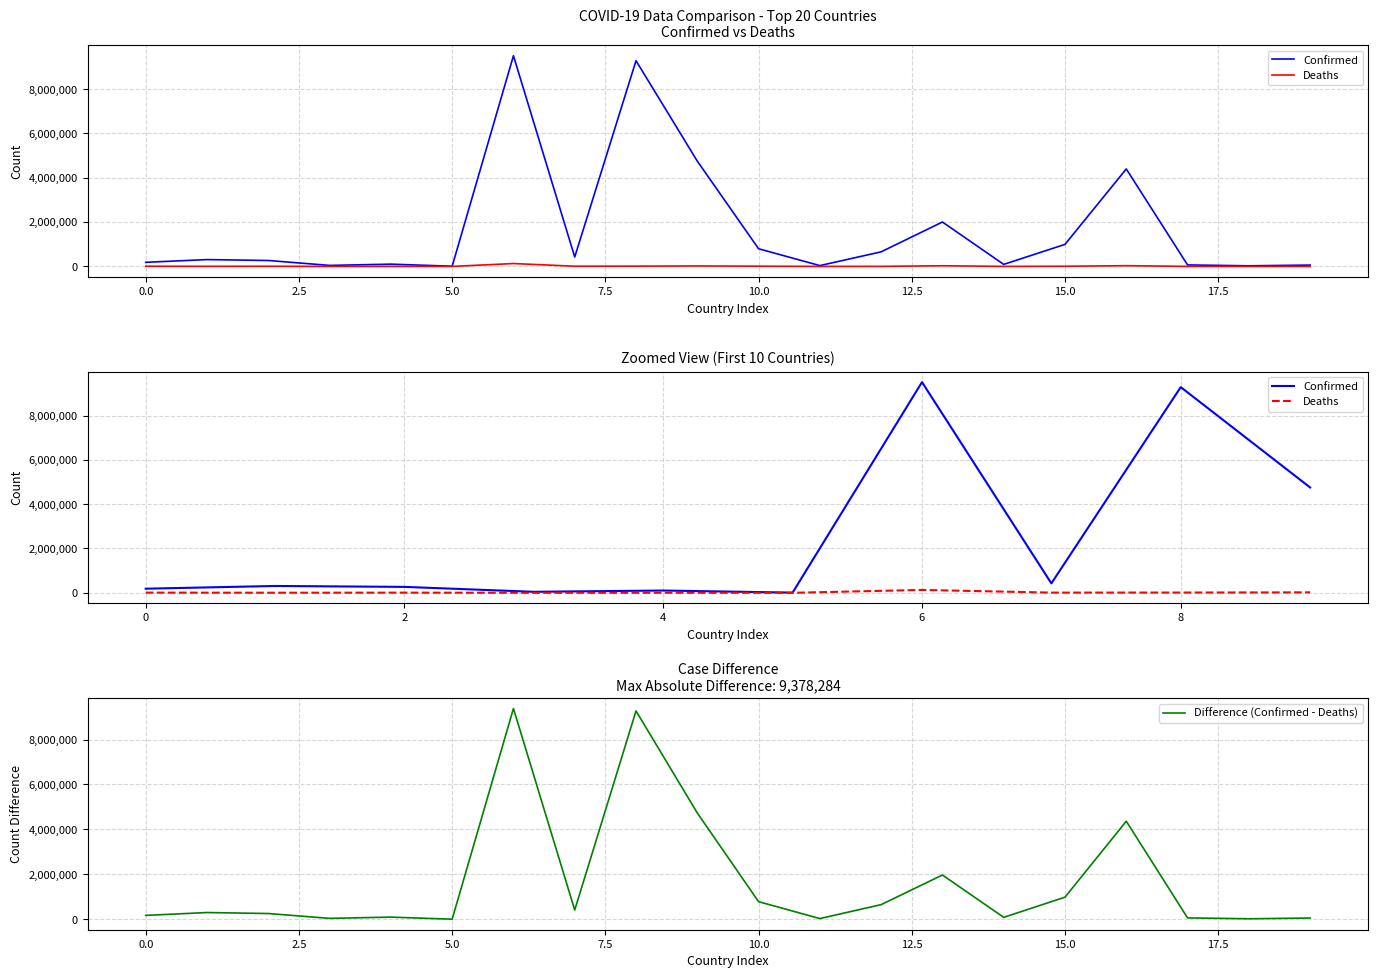

How many lines are shown in the chart?

2